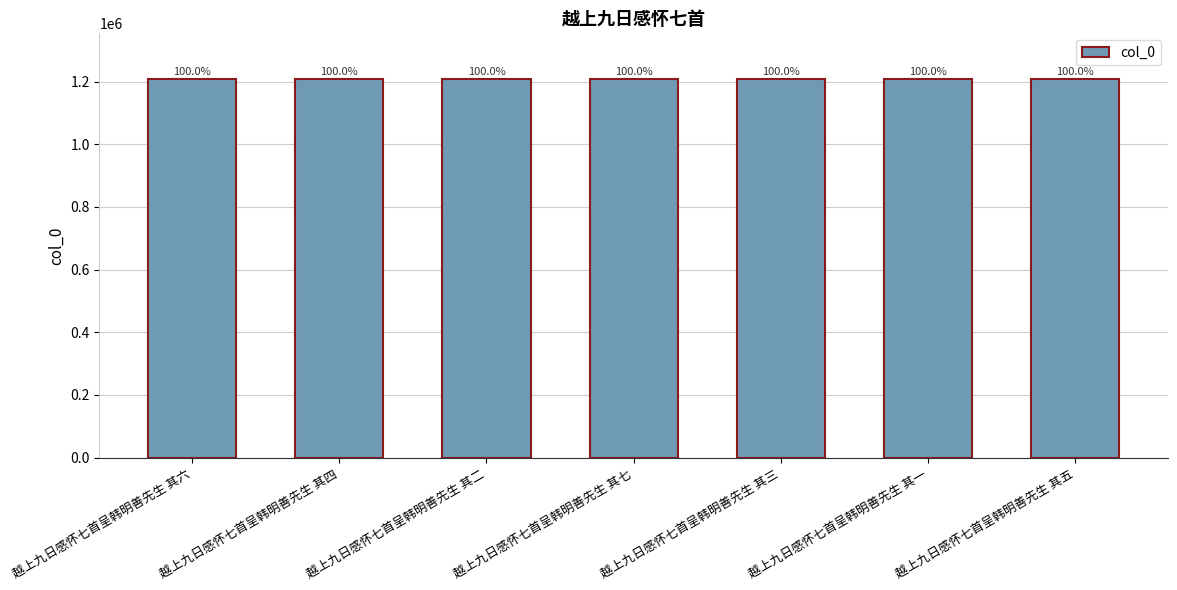

Are the bars grouped side by side (vs. stacked)?

No